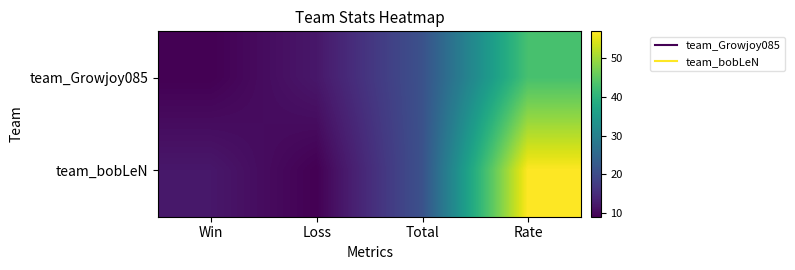

Which has a higher value, Total or Win?

Total